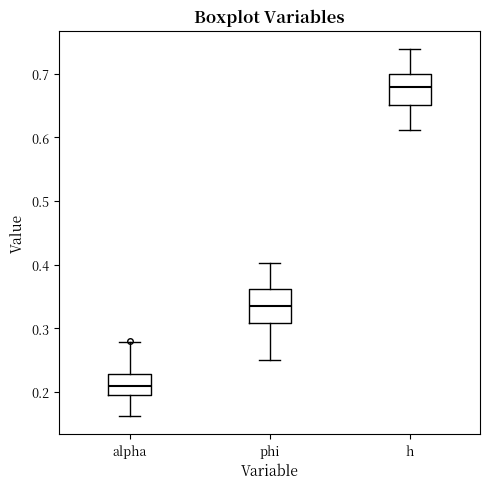

Reading left to right, read every box against the y-axis: the position of its median line, the range the box covers, and the ends of its whiskers. The values are not printed on the chart, so give them approximately, as read against the axis.

alpha: median 0.21, box 0.19 to 0.23, whiskers 0.16 to 0.28
phi: median 0.33, box 0.31 to 0.36, whiskers 0.25 to 0.40
h: median 0.68, box 0.65 to 0.70, whiskers 0.61 to 0.74